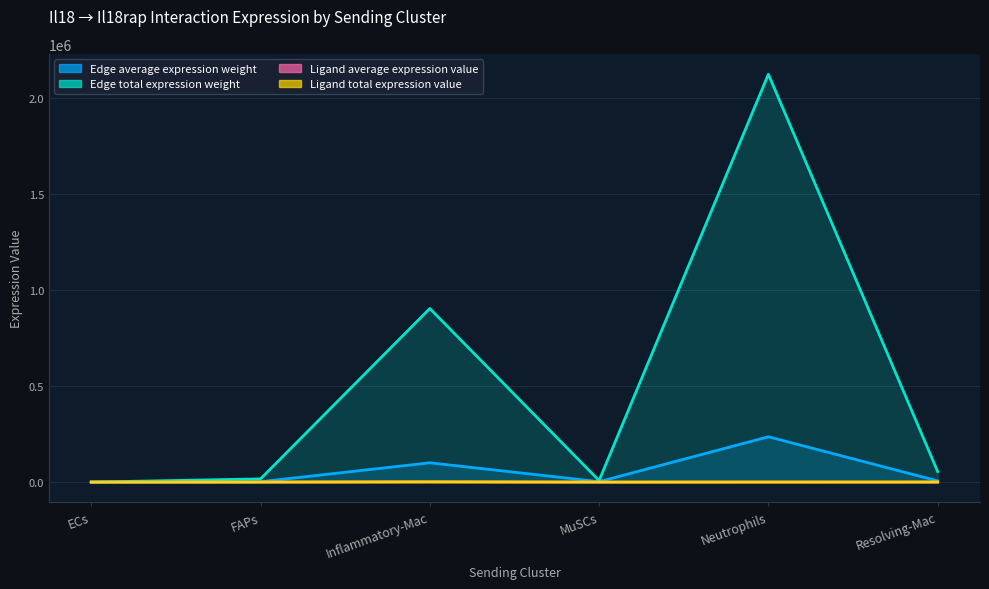

What is the total value across all series at ECs?

111.8